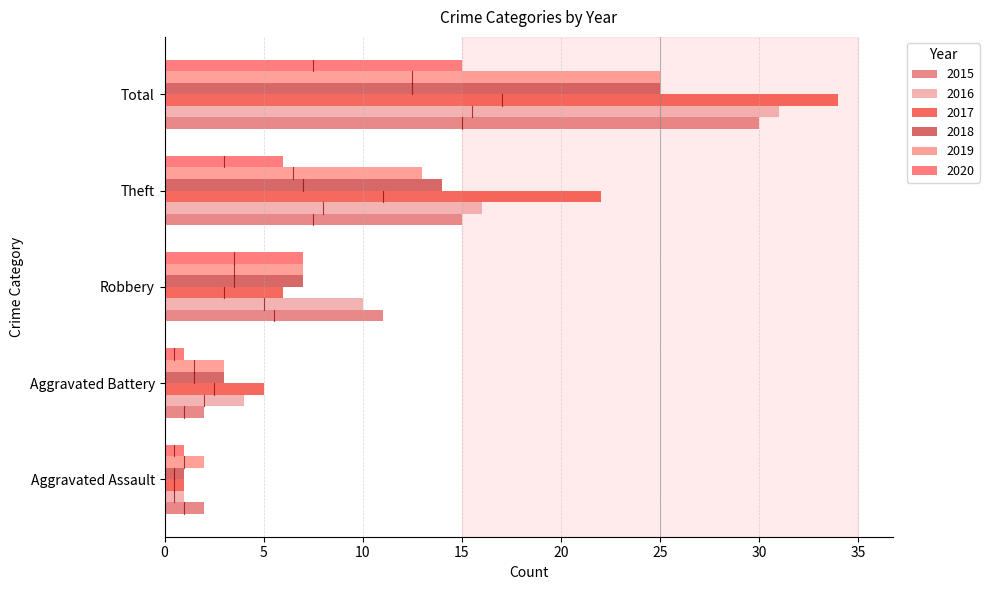

What are all the series names shown in the legend?

2015, 2016, 2017, 2018, 2019, 2020